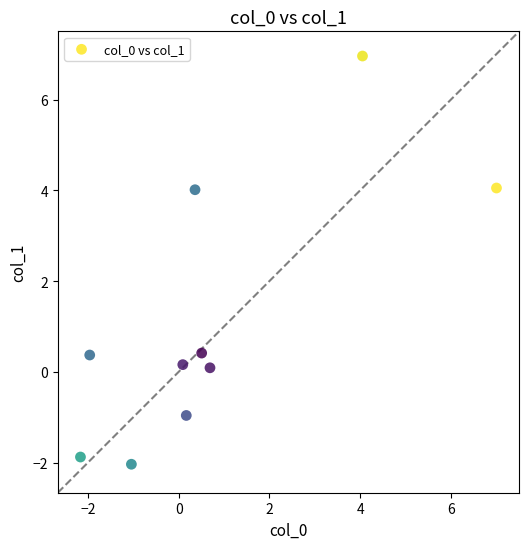

What is the average X value?

0.8